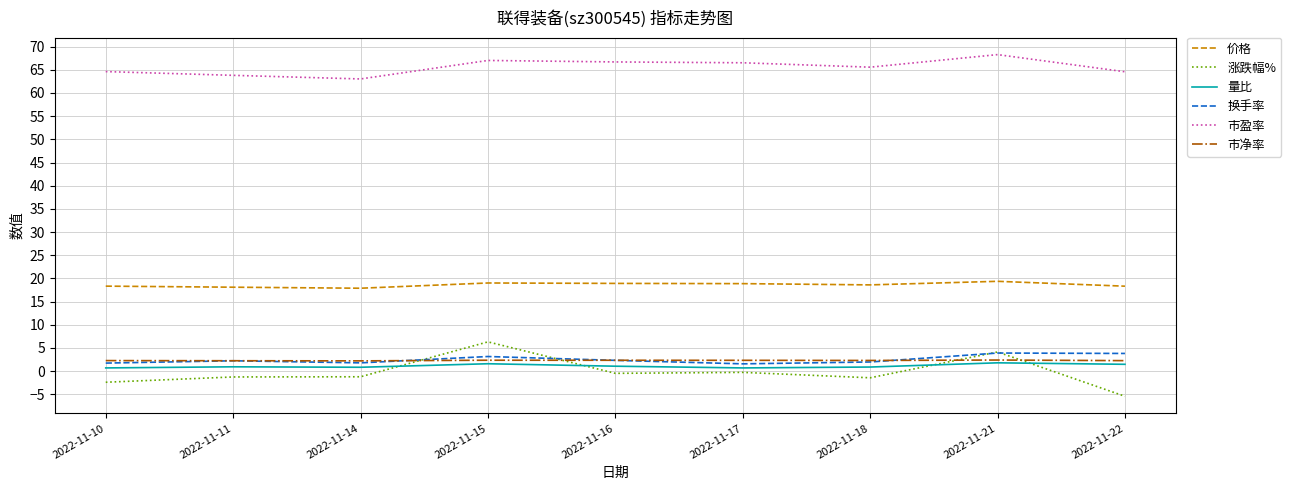

True or false: 价格 has a value of 18.9 at 2022-11-17.

True